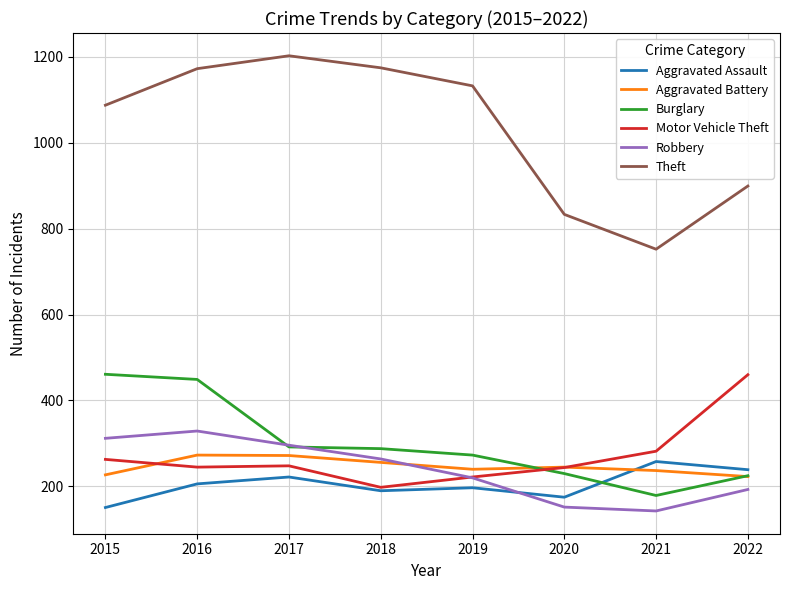

Does the chart have visible grid lines?

Yes